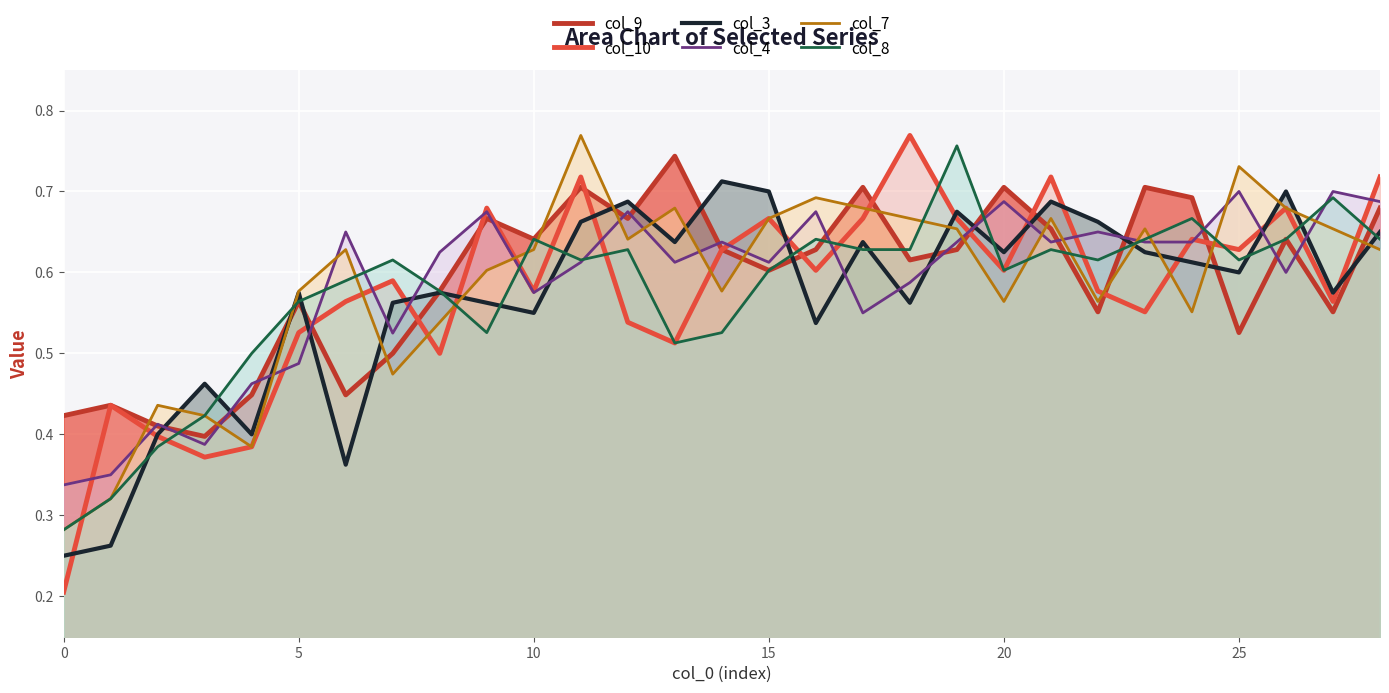

What is the label of the 29th point from the left?

28